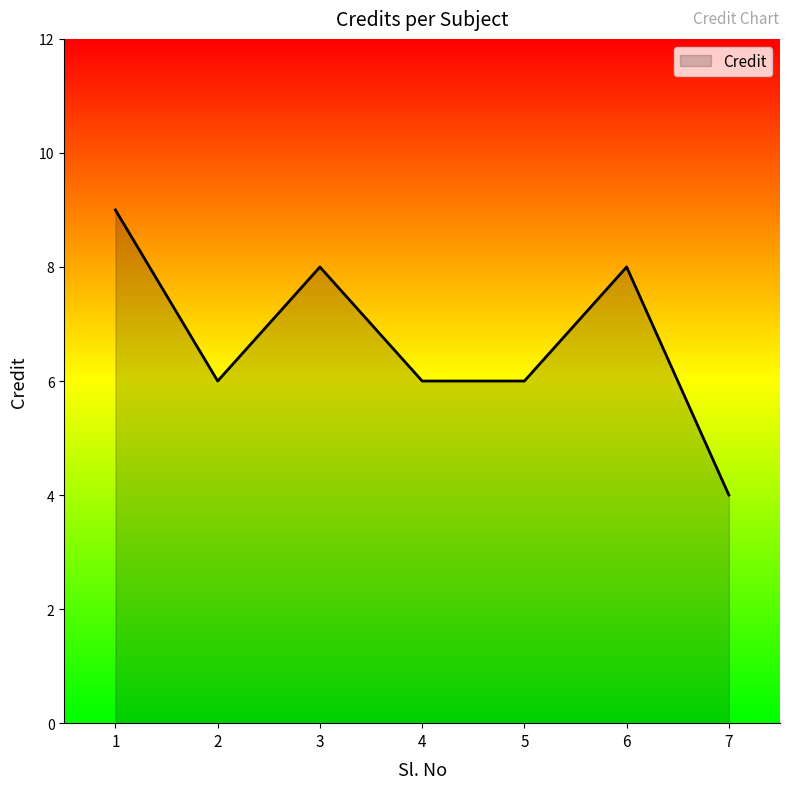

Reading left to right, list all the values displayed in this chart.

1=9	2=6	3=8	4=6	5=6	6=8	7=4